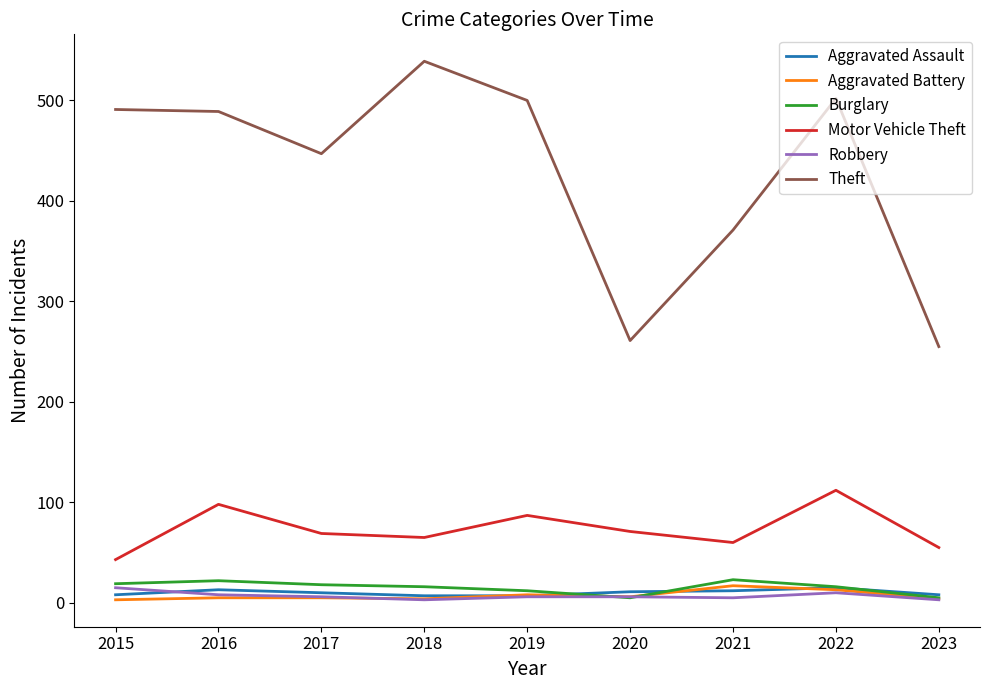

Is it true that Aggravated Battery equals 17 at 2021?

True